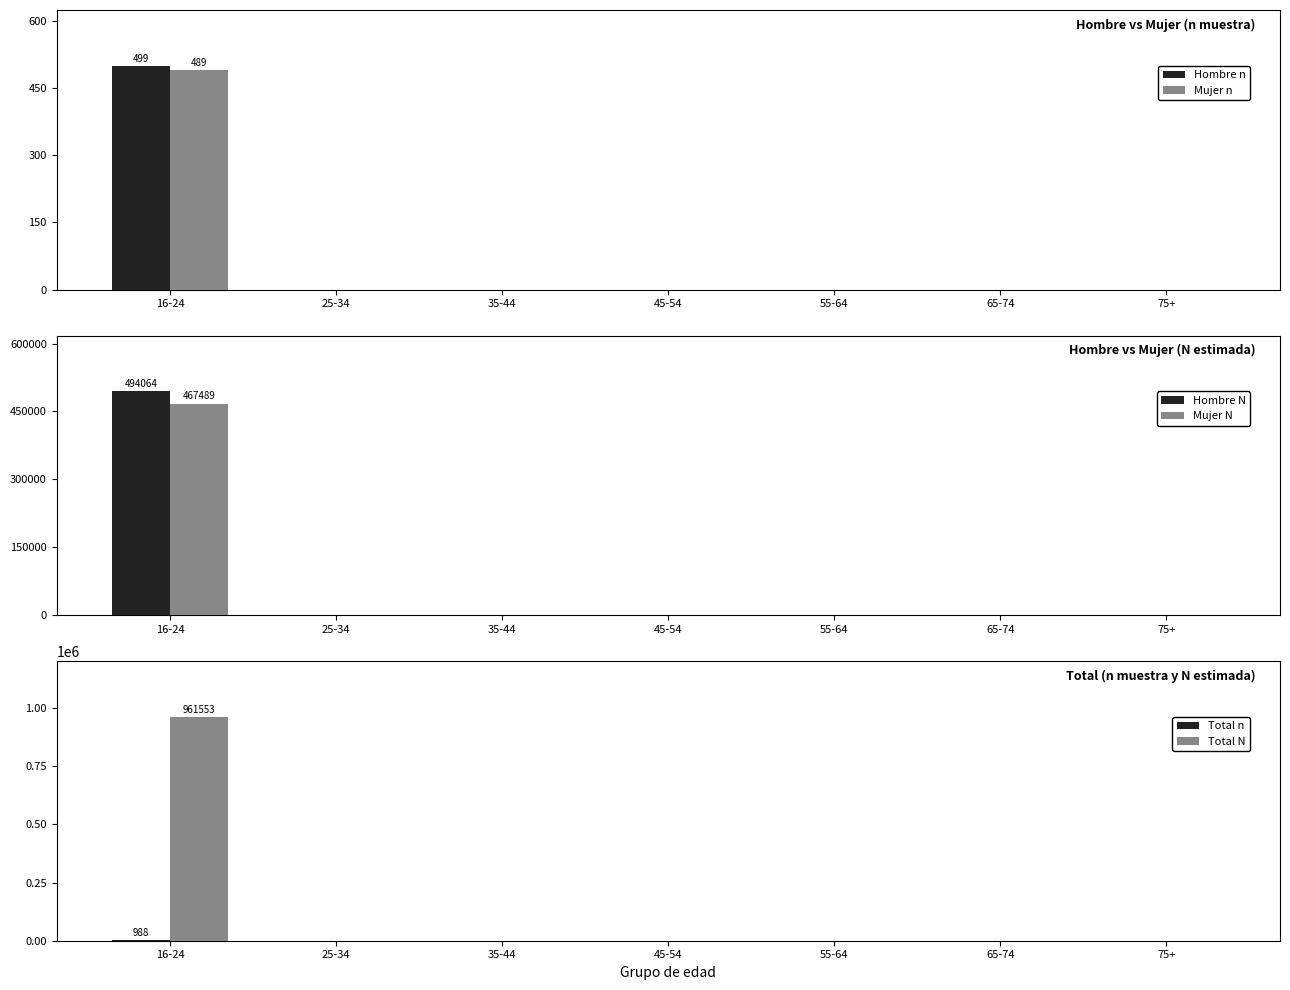

At which label is Total N closest to 480776?

25-34